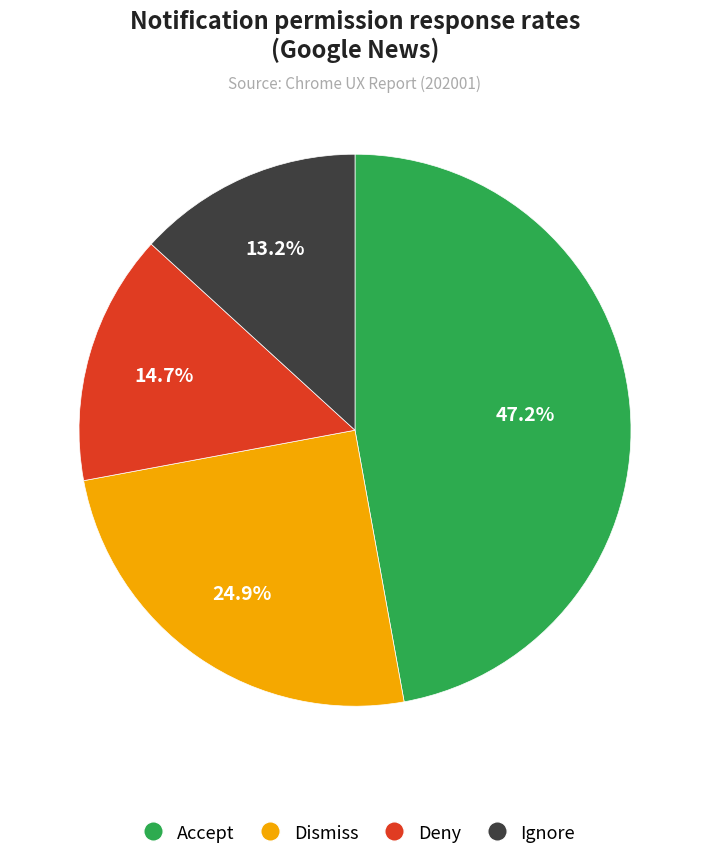

Is there a majority slice in this chart?

No